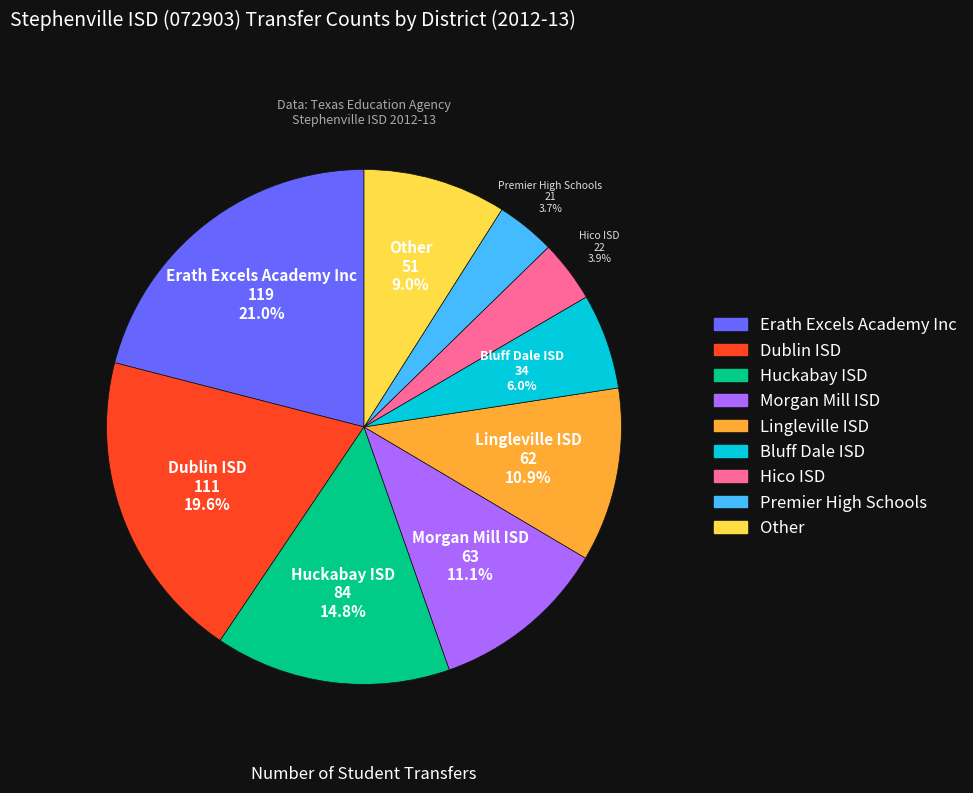

Which category has the biggest portion of the pie?

Erath Excels Academy Inc